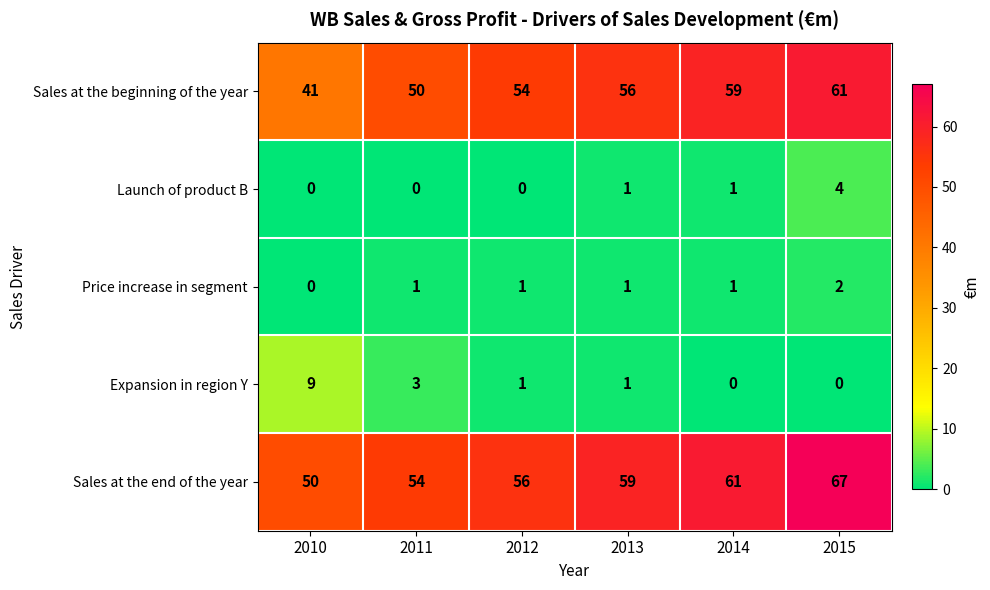

How many data points does each series have?

6